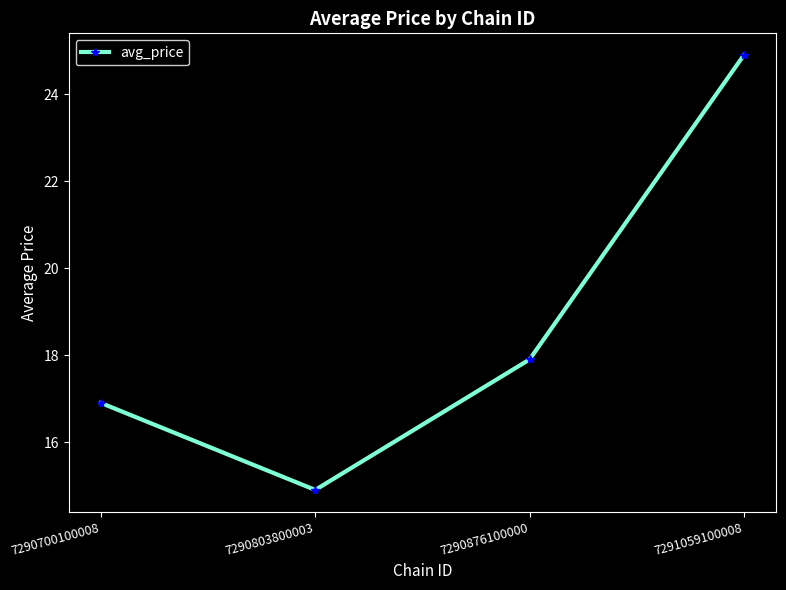

What is the sum of the values at 7290803800003 and 7290876100000?

32.8